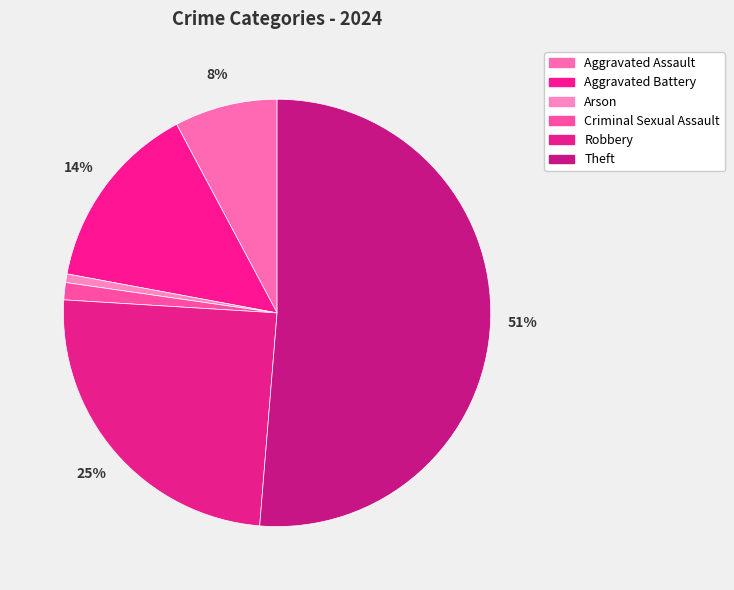

To the nearest percent, what portion does Robbery represent?

25%